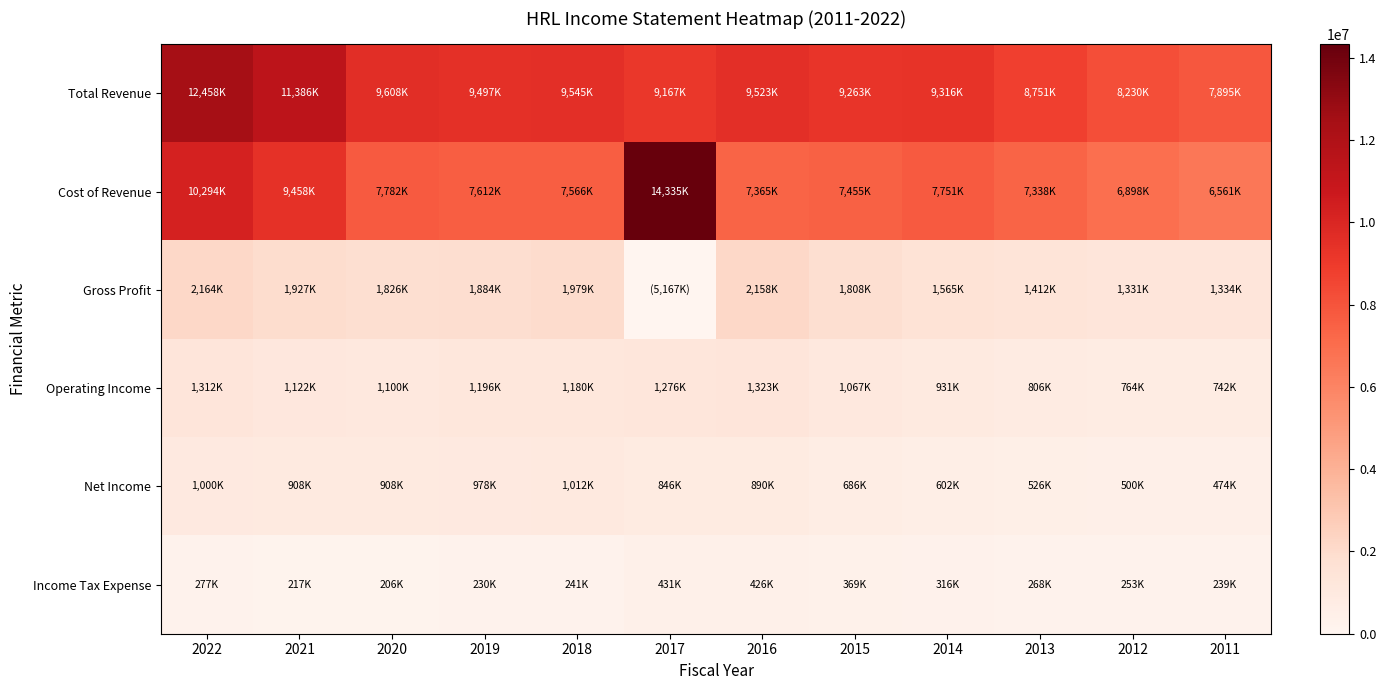

Reading left to right, extract all data points from this chart.

Total Revenue: 2022=12458800	2021=11386200	2020=9608500	2019=9497300	2018=9545700	2017=9167500	2016=9523200	2015=9263900	2014=9316300	2013=8751700	2012=8230700	2011=7895100
Cost of Revenue: 2022=10294100	2021=9458300	2020=7782500	2019=7612700	2018=7566200	2017=14335200	2016=7365000	2015=7455300	2014=7751300	2013=7338800	2012=6898800	2011=6561000
Gross Profit: 2022=2164700	2021=1927900	2020=1826000	2019=1884600	2018=1979500	2017=-5167700	2016=2158200	2015=1808600	2014=1565000	2013=1412800	2012=1331900	2011=1334100
Operating Income: 2022=1312600	2021=1122600	2020=1100200	2019=1196300	2018=1180000	2017=1276700	2016=1323900	2015=1067300	2014=931600	2013=806000	2012=764700	2011=742300
Net Income: 2022=1000000	2021=908800	2020=908100	2019=978800	2018=1012100	2017=846700	2016=890100	2015=686100	2014=602700	2013=526200	2012=500100	2011=474200
Income Tax Expense: 2022=277900	2021=217000	2020=206400	2019=230600	2018=241600	2017=431500	2016=426700	2015=369900	2014=316100	2013=268400	2012=253400	2011=239600